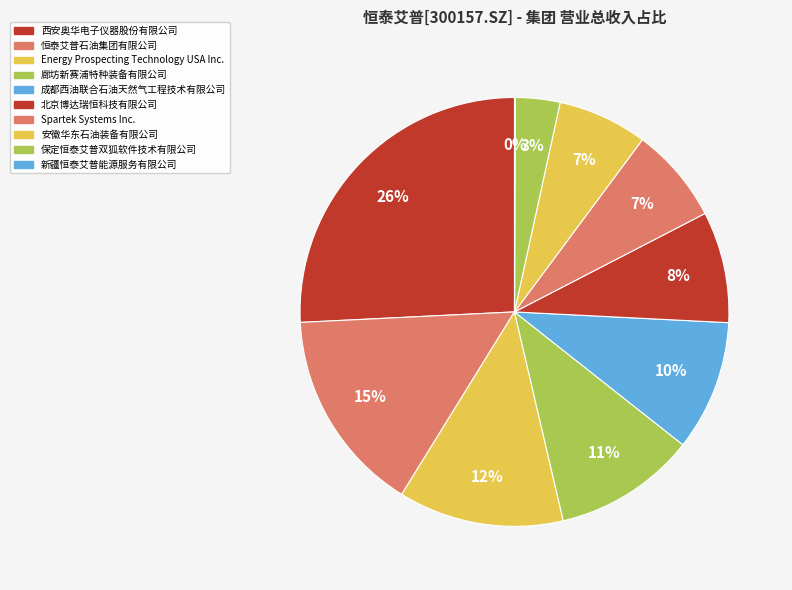

Does 恒泰艾普石油集团有限公司 account for over 50% of the chart?

No